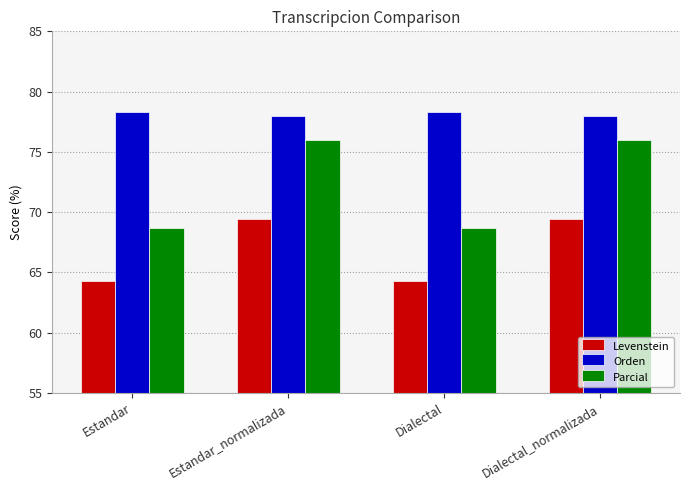

Count the number of categories in the chart.

4